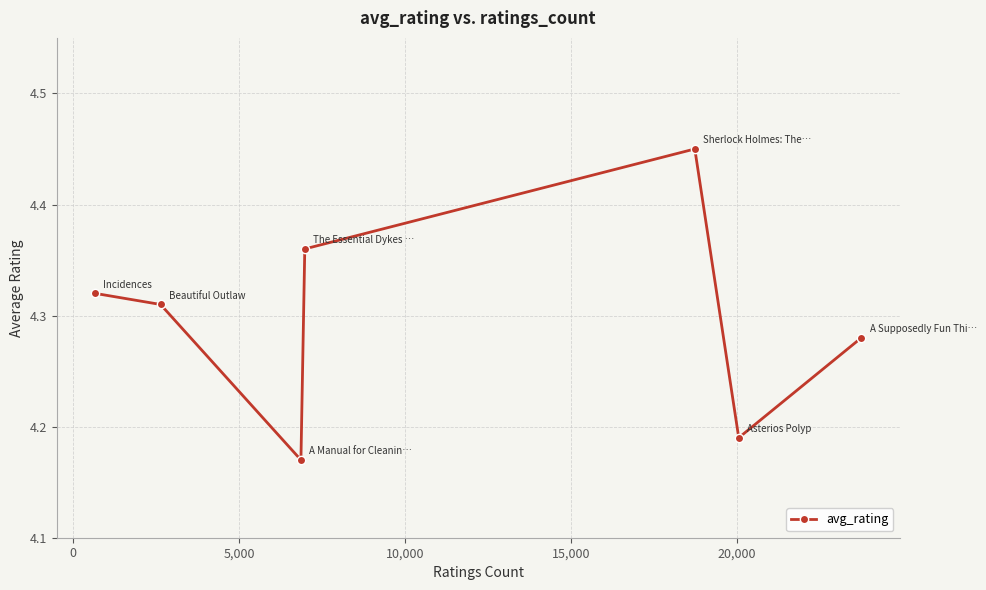

What is the difference between the second highest and second lowest values?

0.2